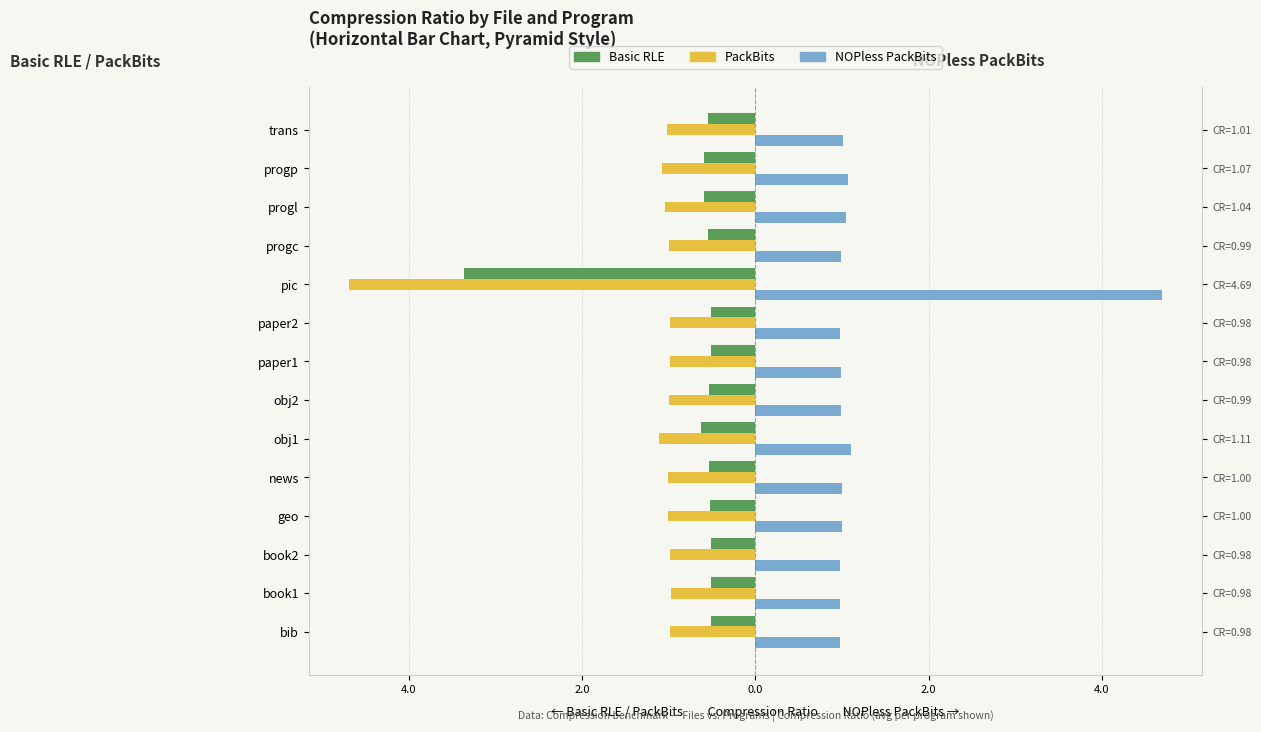

What is the difference between the second highest and second lowest values in the PackBits series?

0.1